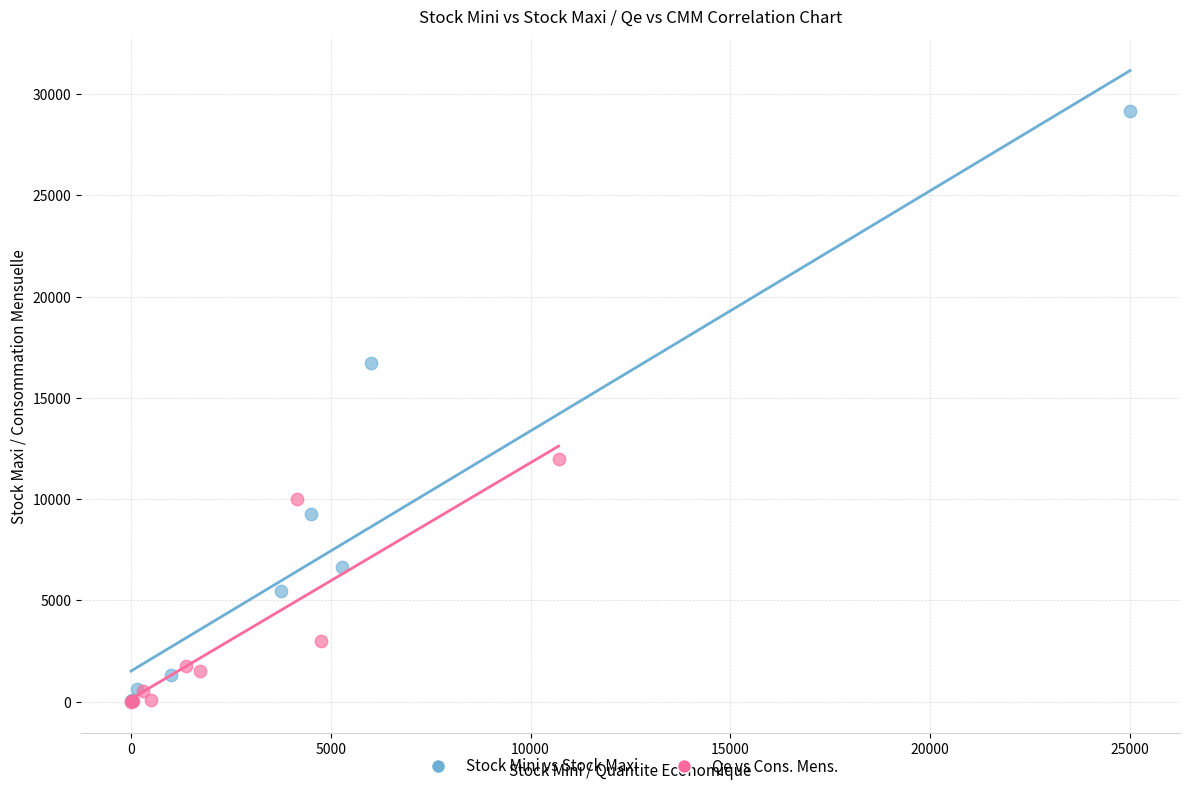

Which series contains the highest Y value?

Stock Mini vs Stock Maxi